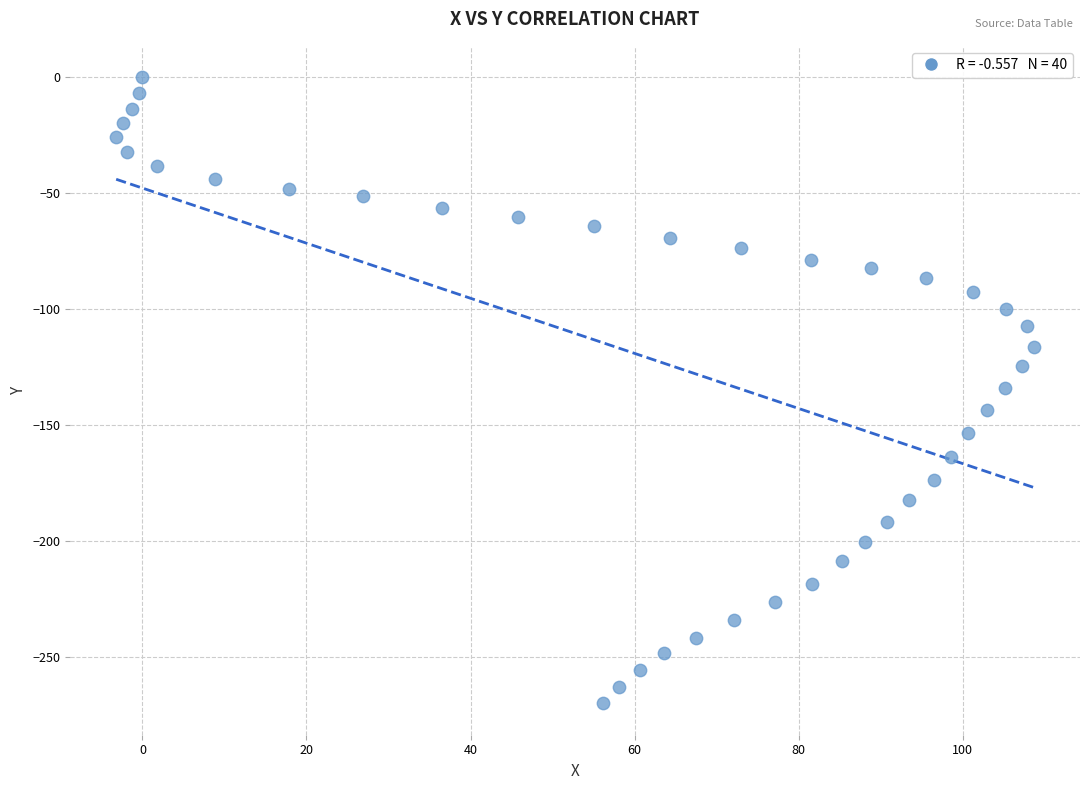

What is the range of Y values (max minus min)?

270.0